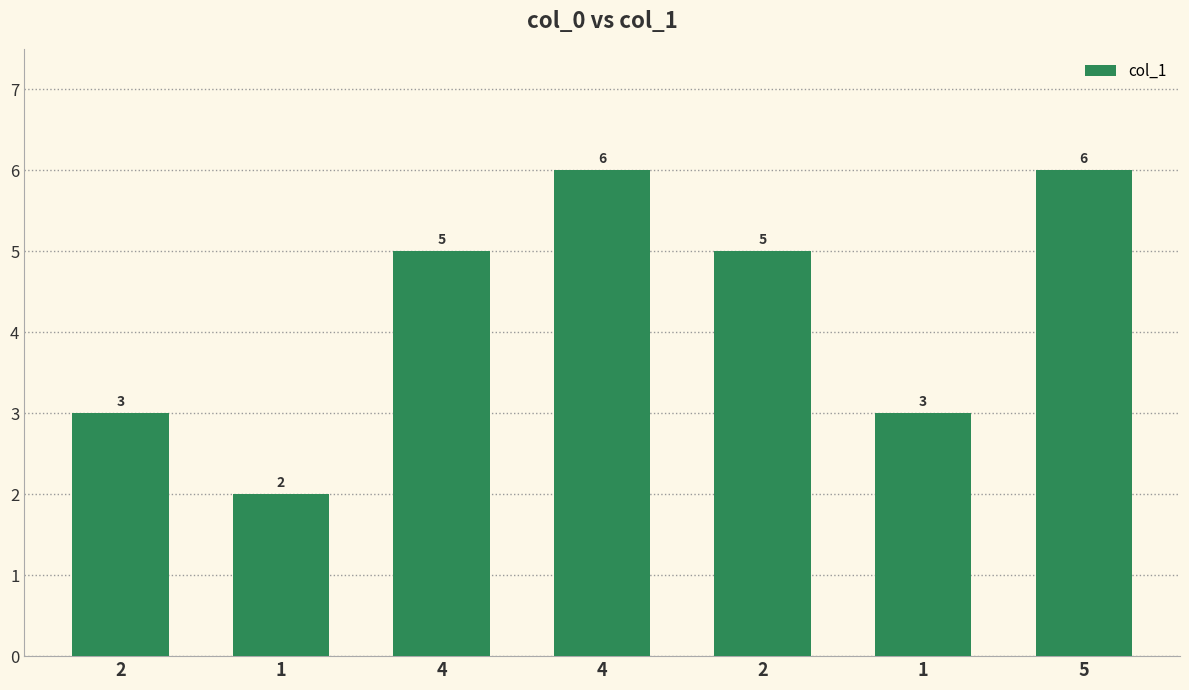

The chart shows a value of 5 at 4. True or false?

True